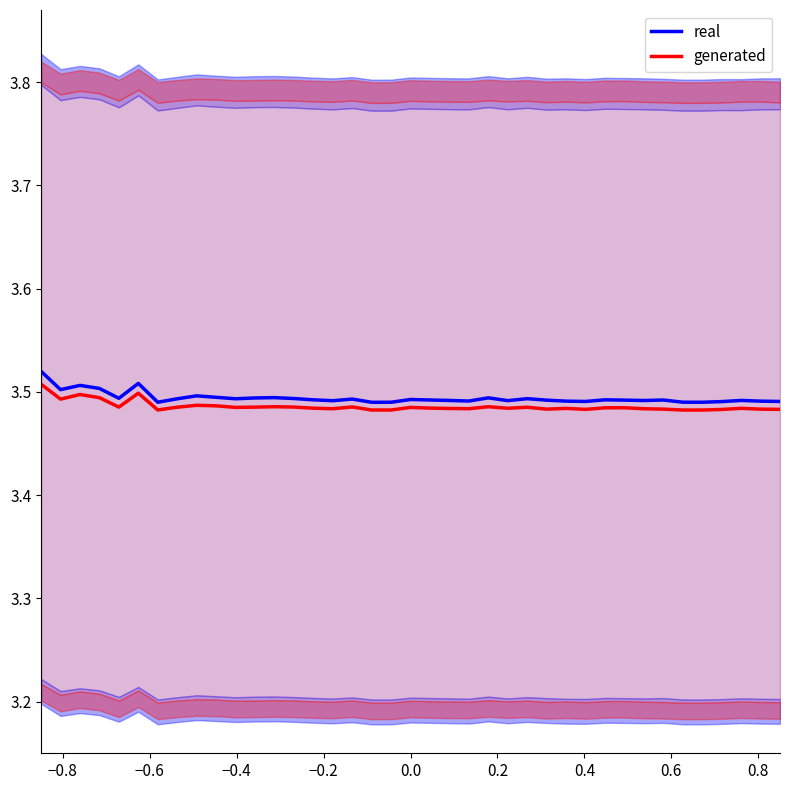

Which series has the widest spread of values?

real